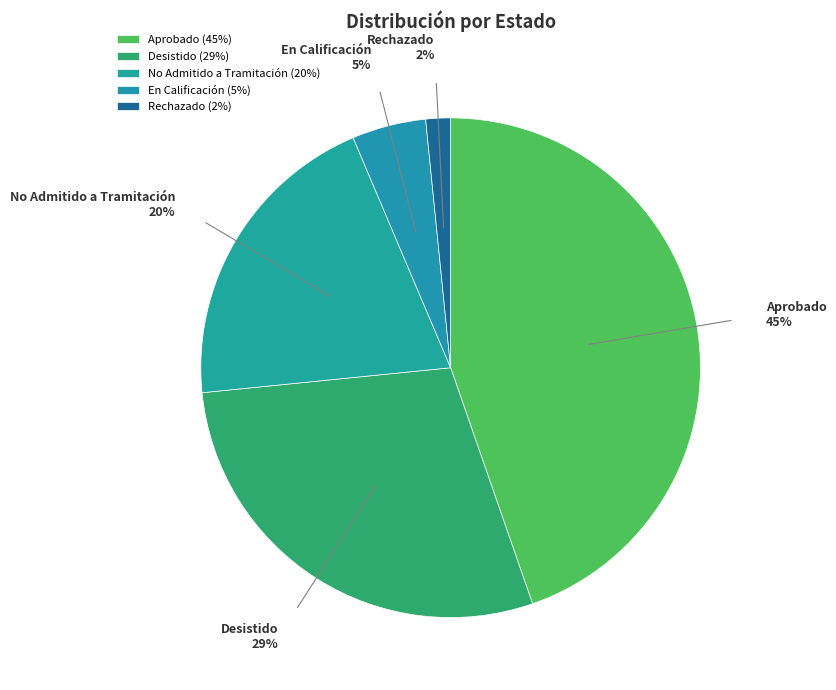

Which has a higher value, Rechazado or En Calificación?

En Calificación